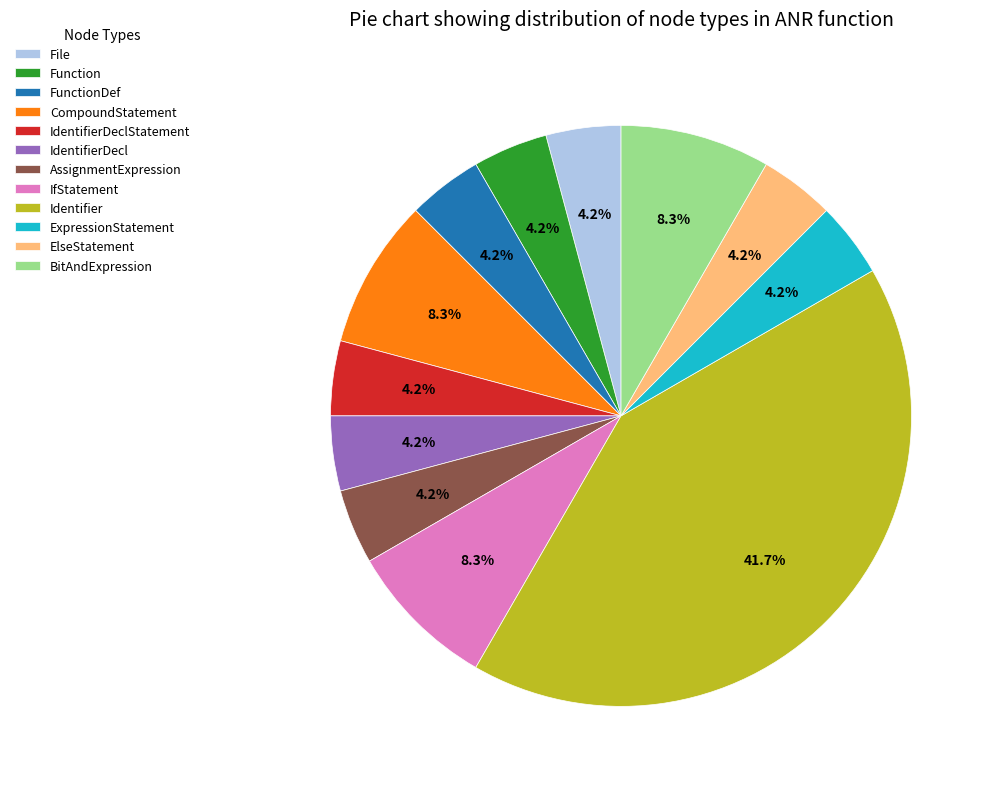

Does FunctionDef account for over 50% of the chart?

No